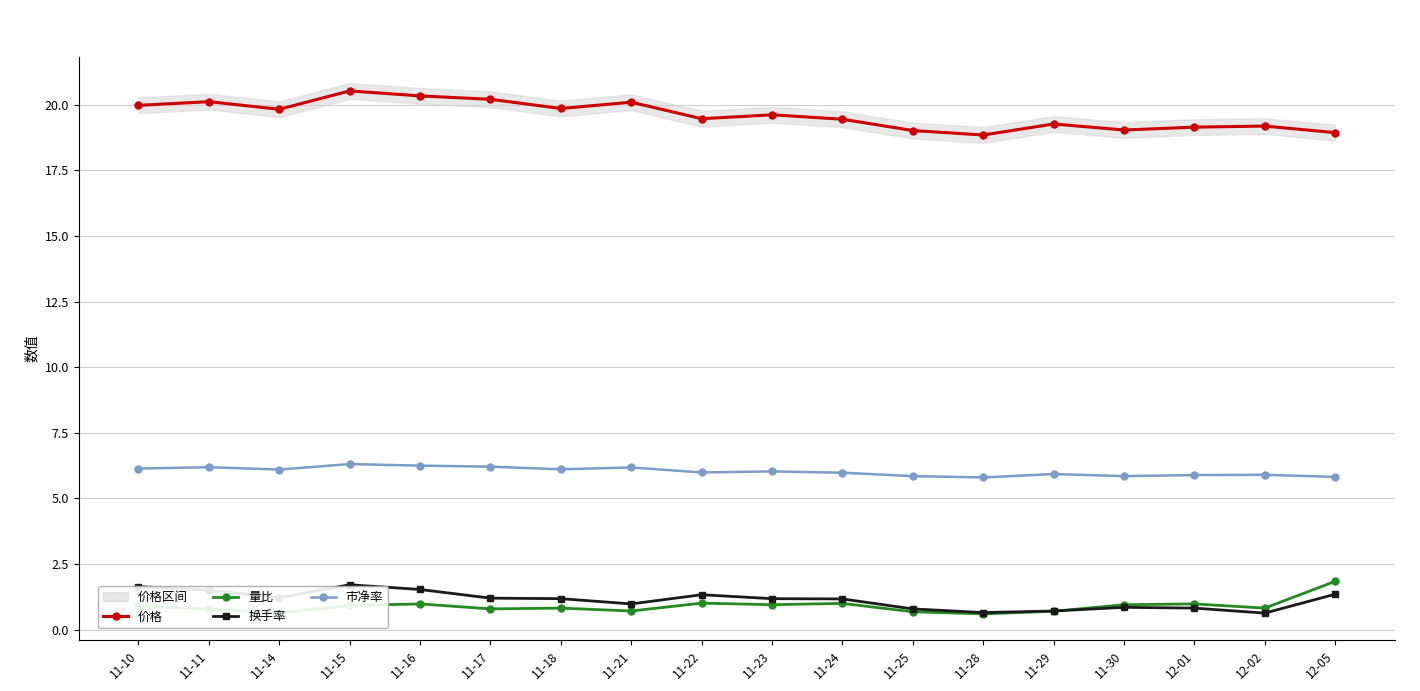

What is the difference between the maximum and minimum values in the 市净率 series?

0.5